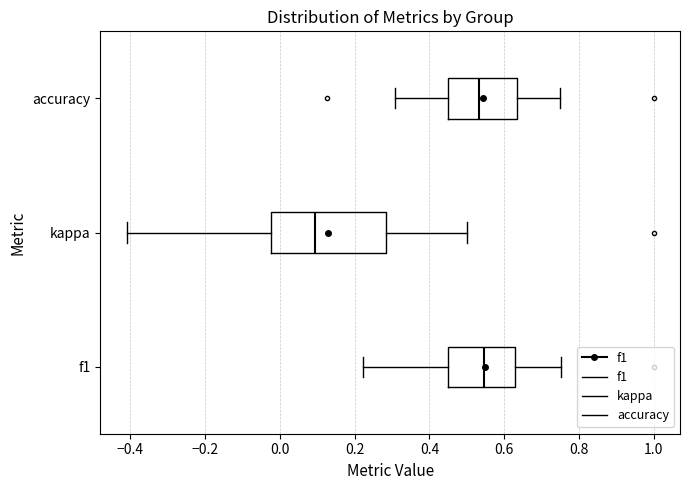

Comparing the boxes themselves (not the whiskers), which one is the widest?

kappa